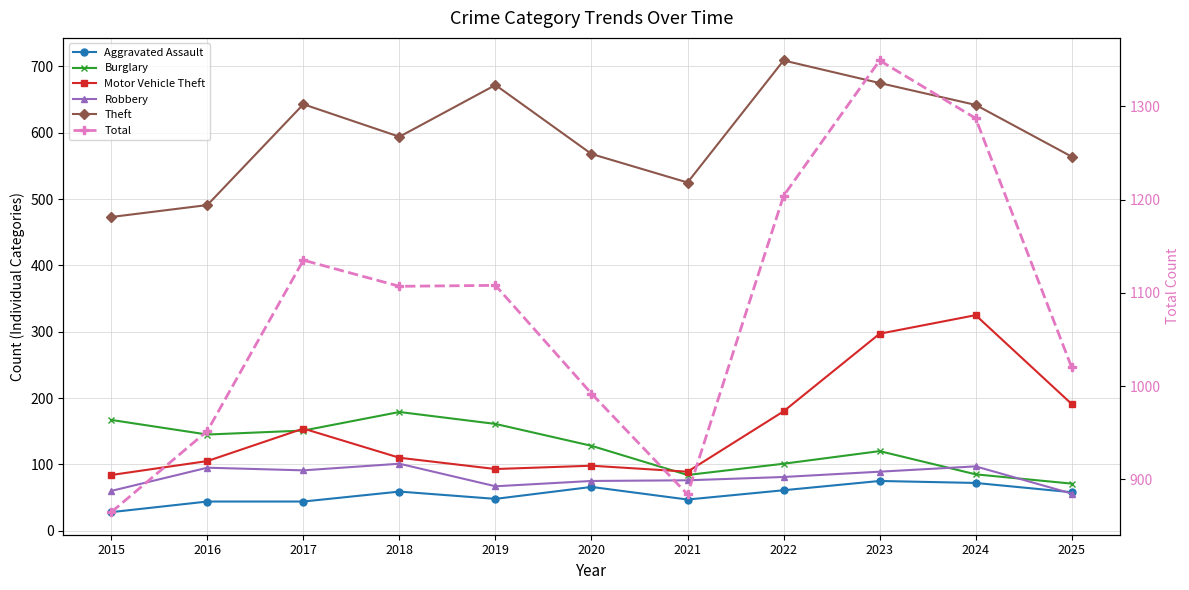

What is the value of the Total point at the 8th from the left?

1204